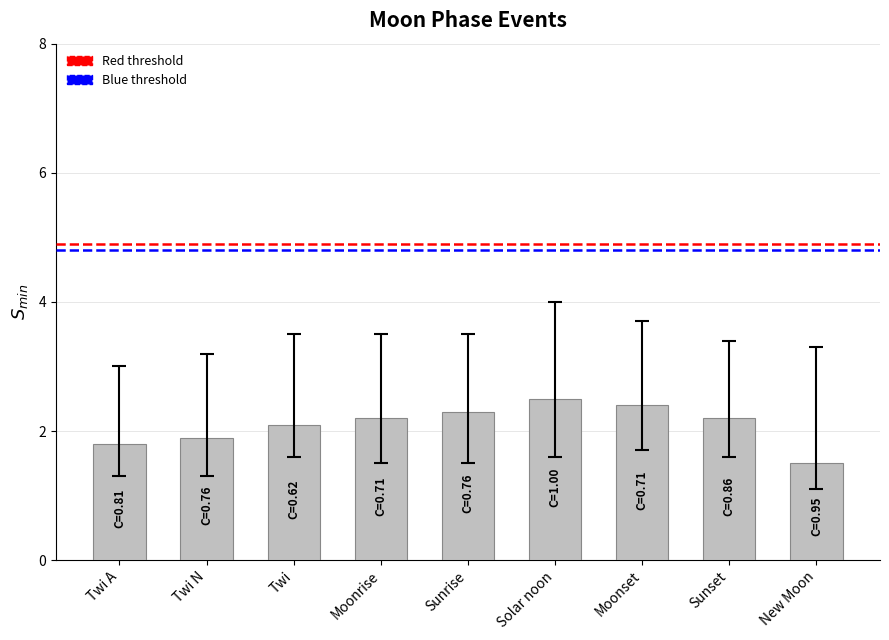

At which category does the chart reach its minimum across all series?

New Moon